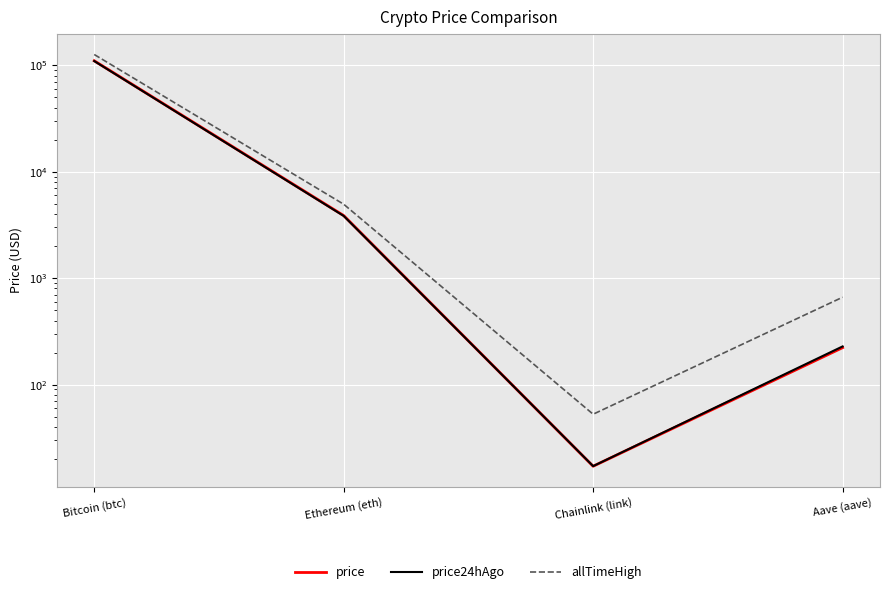

Which has a higher value, Aave (aave) or Chainlink (link)?

Aave (aave)